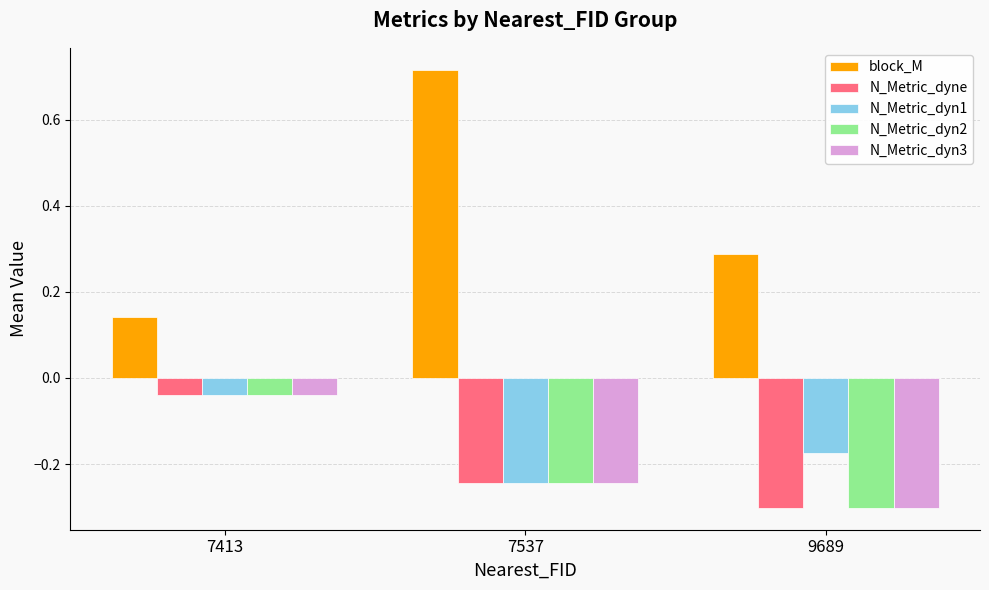

The N_Metric_dyne series shows -0.1 at 7537. True or false?

False